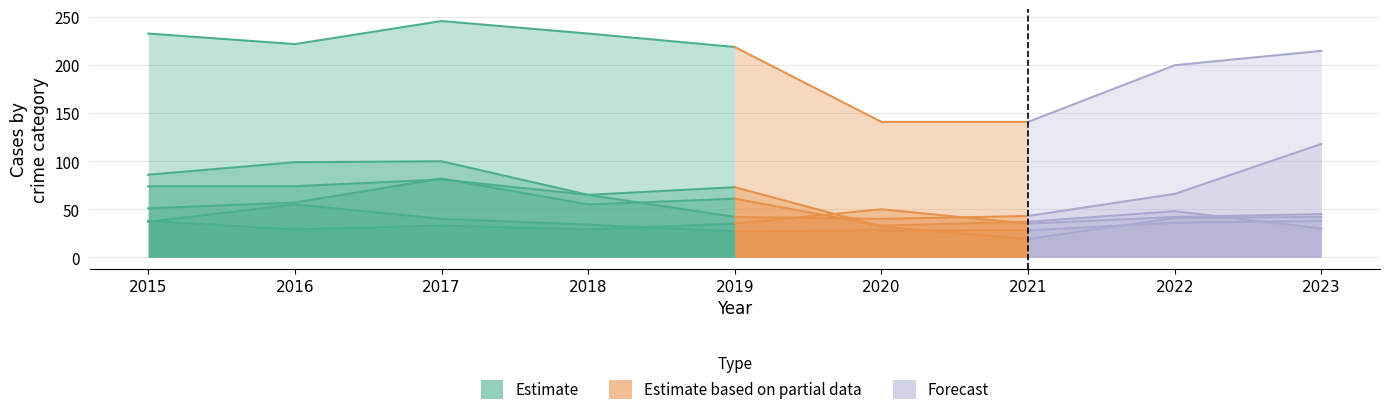

How many data points does each series have?

9